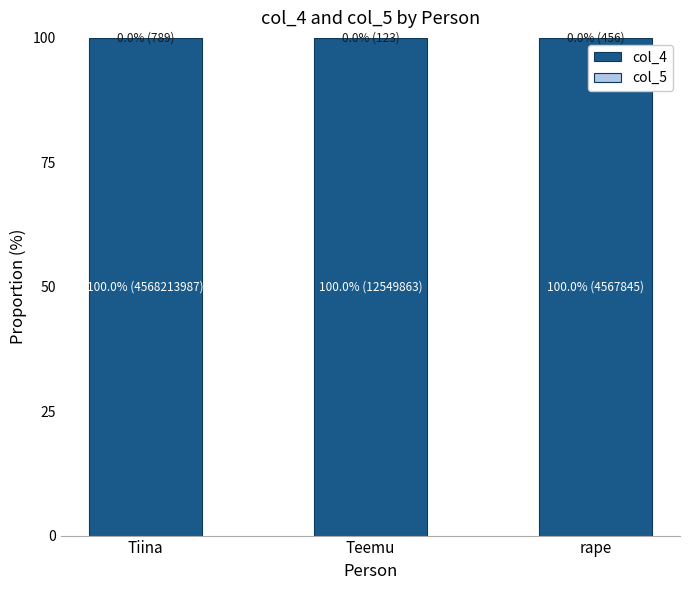

What is the highest value of the col_4 series?

100.0